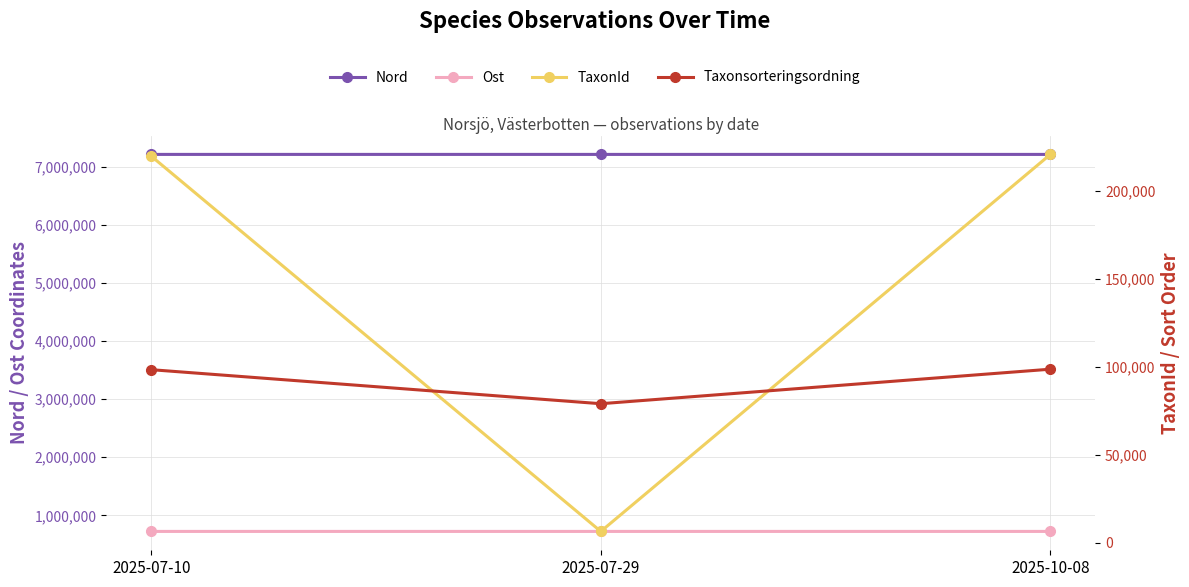

List the series in order of their peak value, highest first.

Nord, Ost, TaxonId, Taxonsorteringsordning